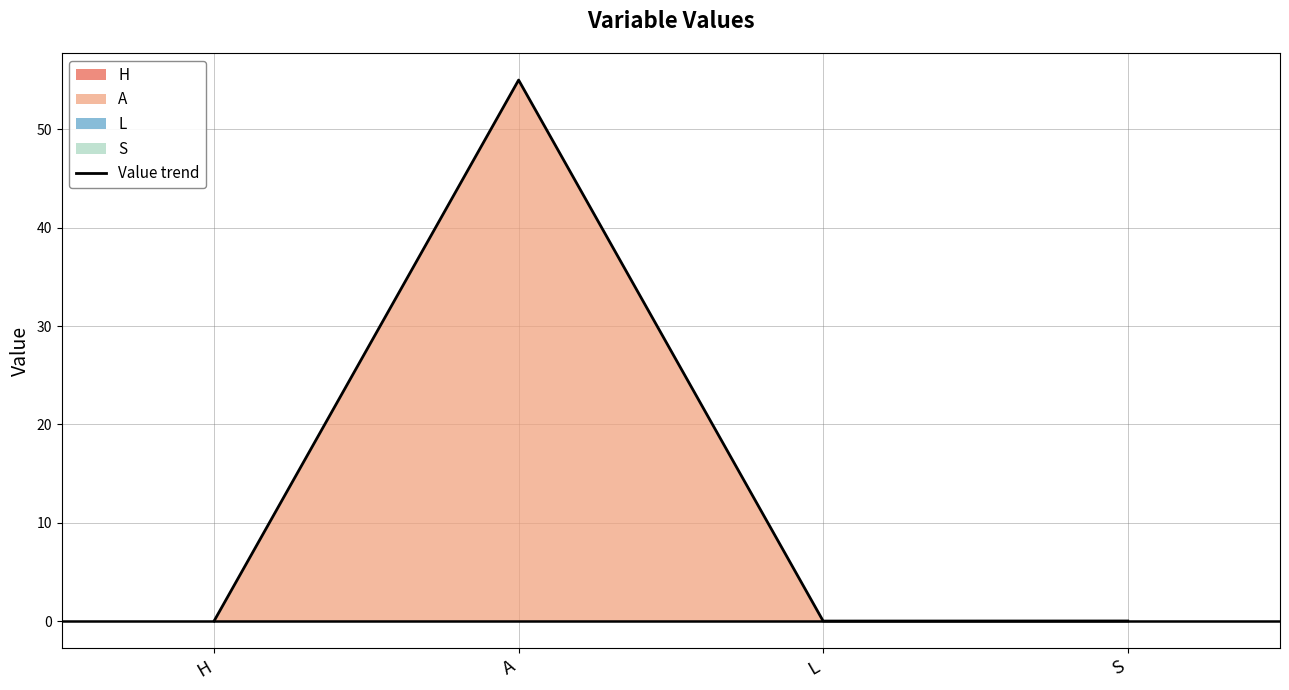

True or false: there are more than 2 points higher than both neighbors.

False